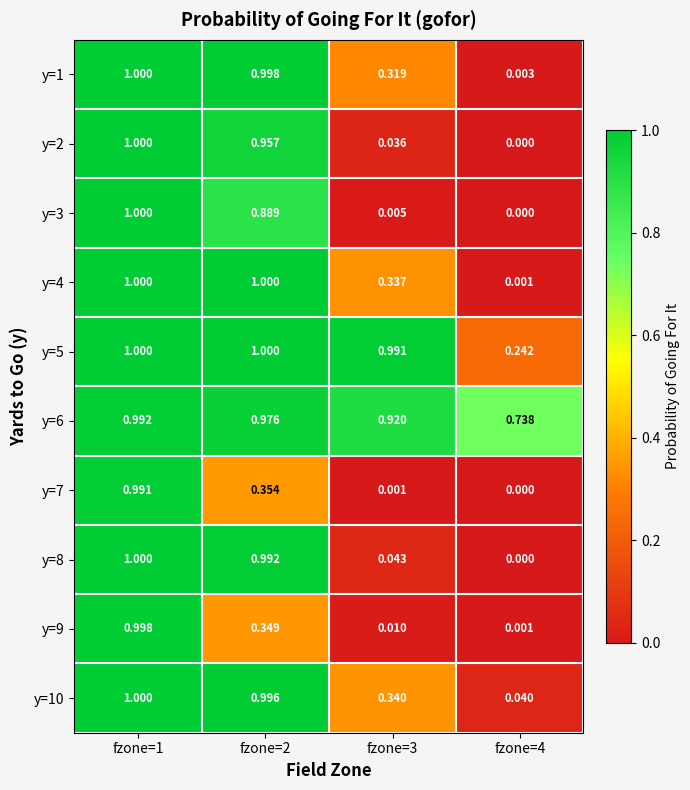

Is the value of y=4 at fzone=4 greater than the value of y=5 at fzone=4?

No